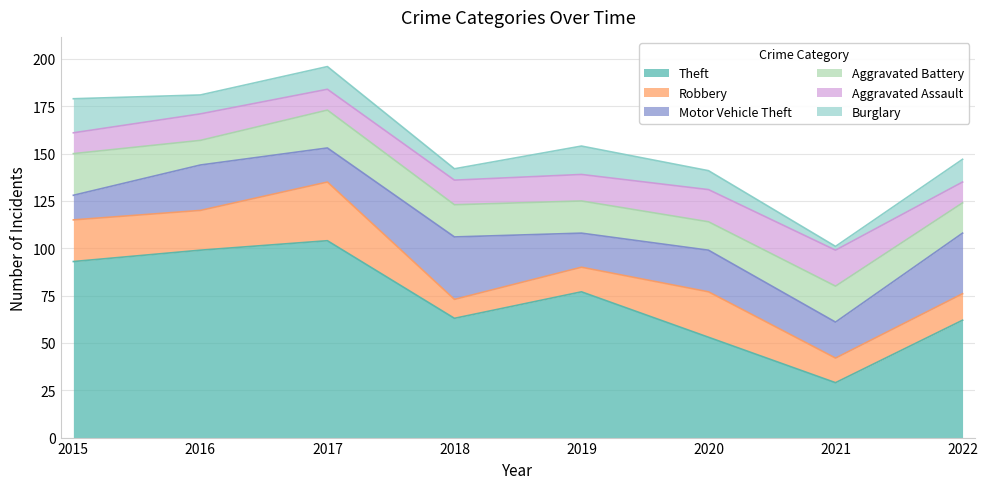

Reading left to right, what are all the values shown in this chart?

Theft: 93	99	104	63	77	53	29	62
Robbery: 22	21	31	10	13	24	13	14
Motor Vehicle Theft: 13	24	18	33	18	22	19	32
Aggravated Battery: 22	13	20	17	17	15	19	16
Aggravated Assault: 11	14	11	13	14	17	19	11
Burglary: 18	10	12	6	15	10	2	12